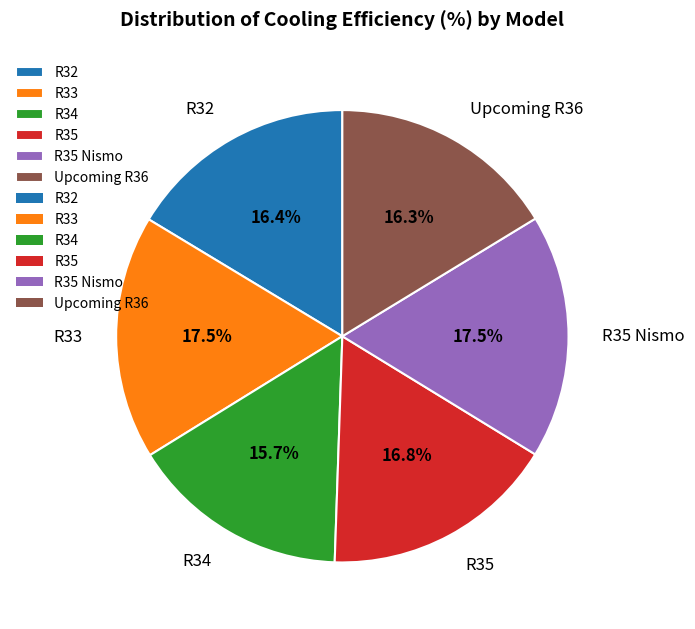

To the nearest percent, what portion does R35 Nismo represent?

17%